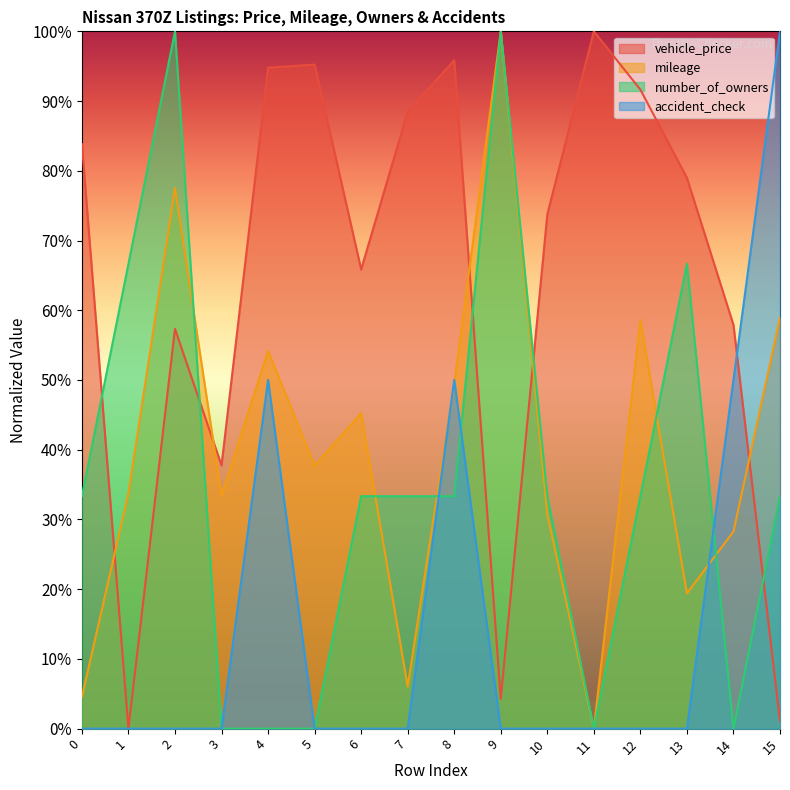

How many lines are shown in the chart?

4